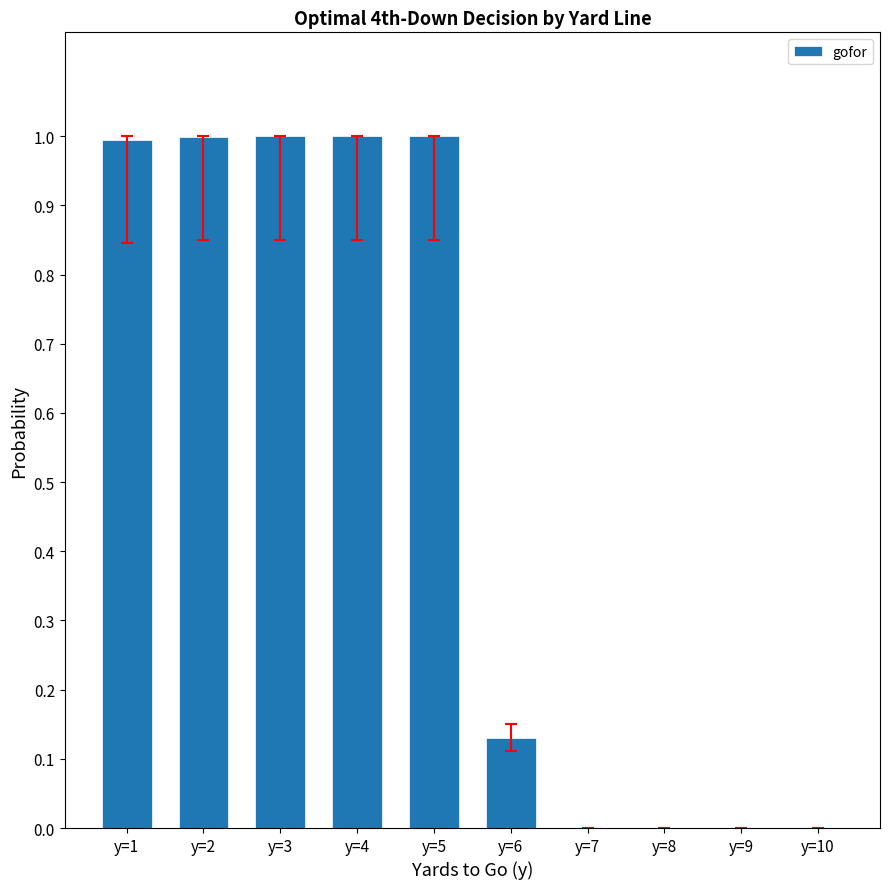

Are the bars horizontal?

No